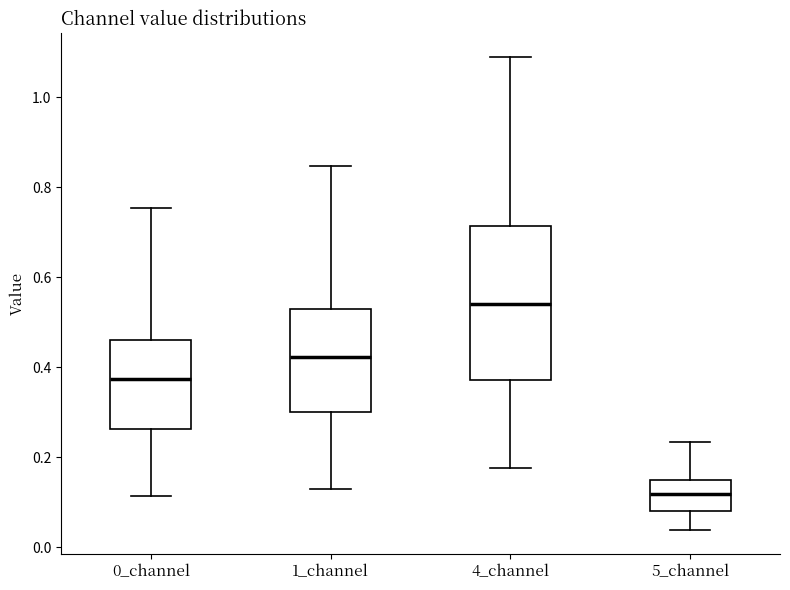

Reading left to right, read every box against the y-axis: the position of its median line, the range the box covers, and the ends of its whiskers. The values are not printed on the chart, so give them approximately, as read against the axis.

0_channel: median 0.38, box 0.26 to 0.46, whiskers 0.12 to 0.76
1_channel: median 0.42, box 0.30 to 0.54, whiskers 0.12 to 0.84
4_channel: median 0.54, box 0.38 to 0.72, whiskers 0.18 to 1.08
5_channel: median 0.12, box 0.08 to 0.16, whiskers 0.04 to 0.24